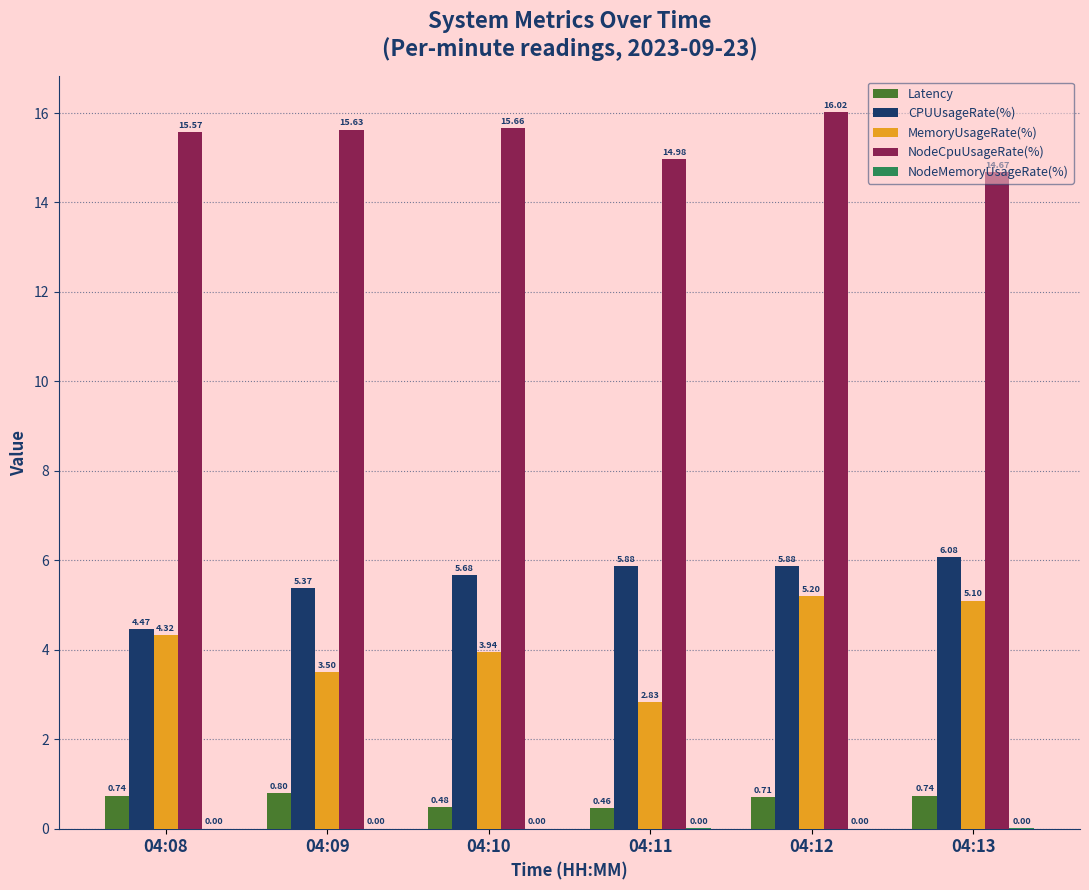

How many groups of bars are there?

6